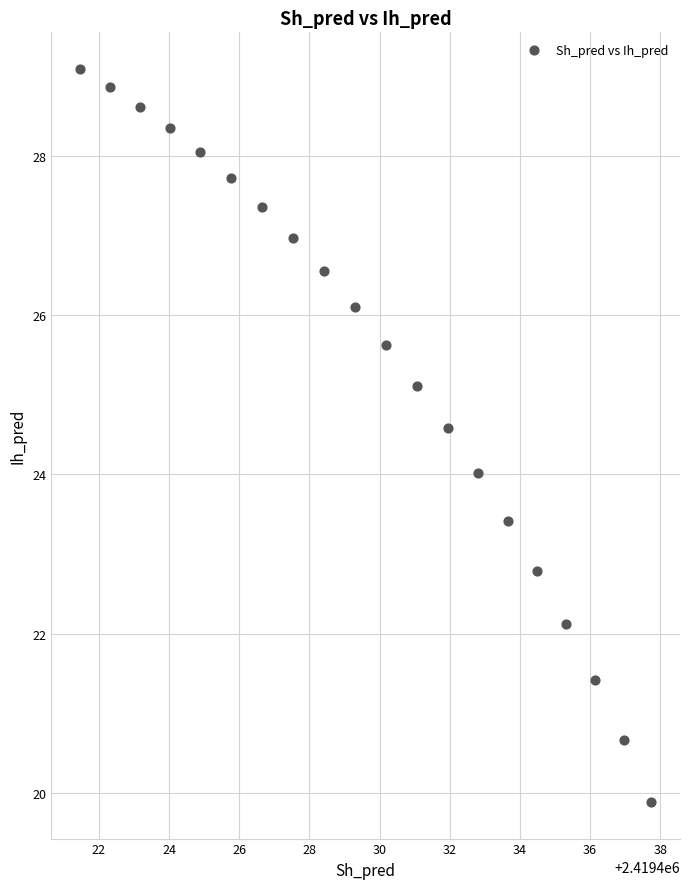

What is the range of X values (max minus min)?

16.3